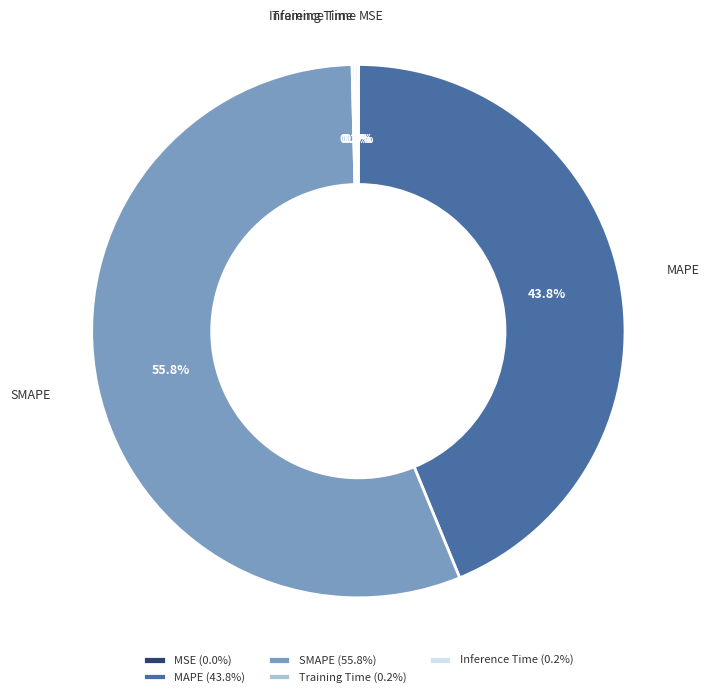

Is there any slice that represents more than half of the pie?

Yes